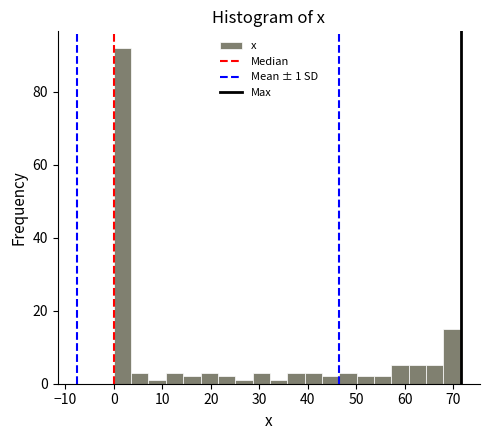

Read against the x-axis, roughly where is the centre of the tallest bar?

2